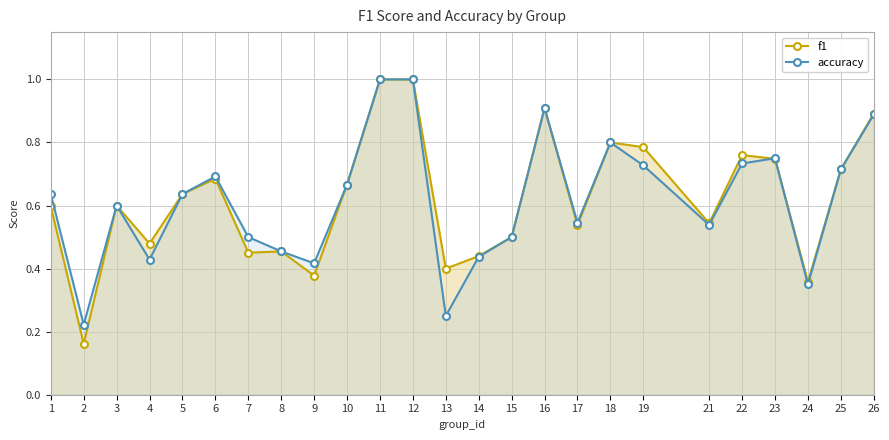

Does the chart display data point markers on the line(s)?

Yes